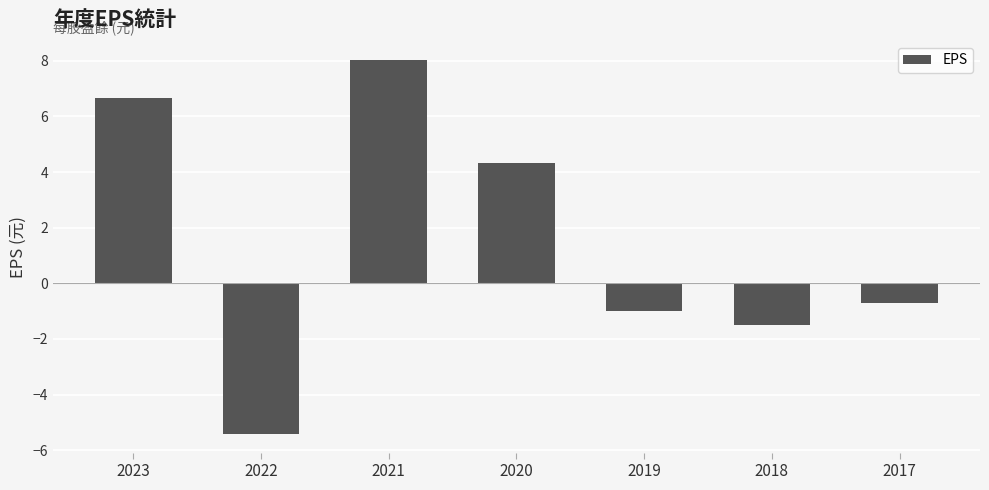

How many bars are there in total?

7